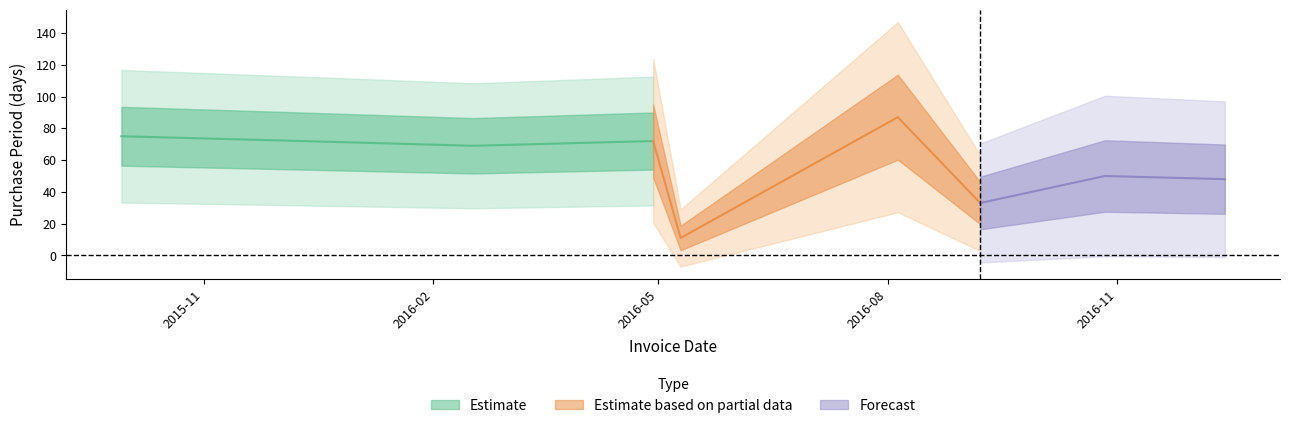

Is it true that the value at 2016-12-14 is 48?

True